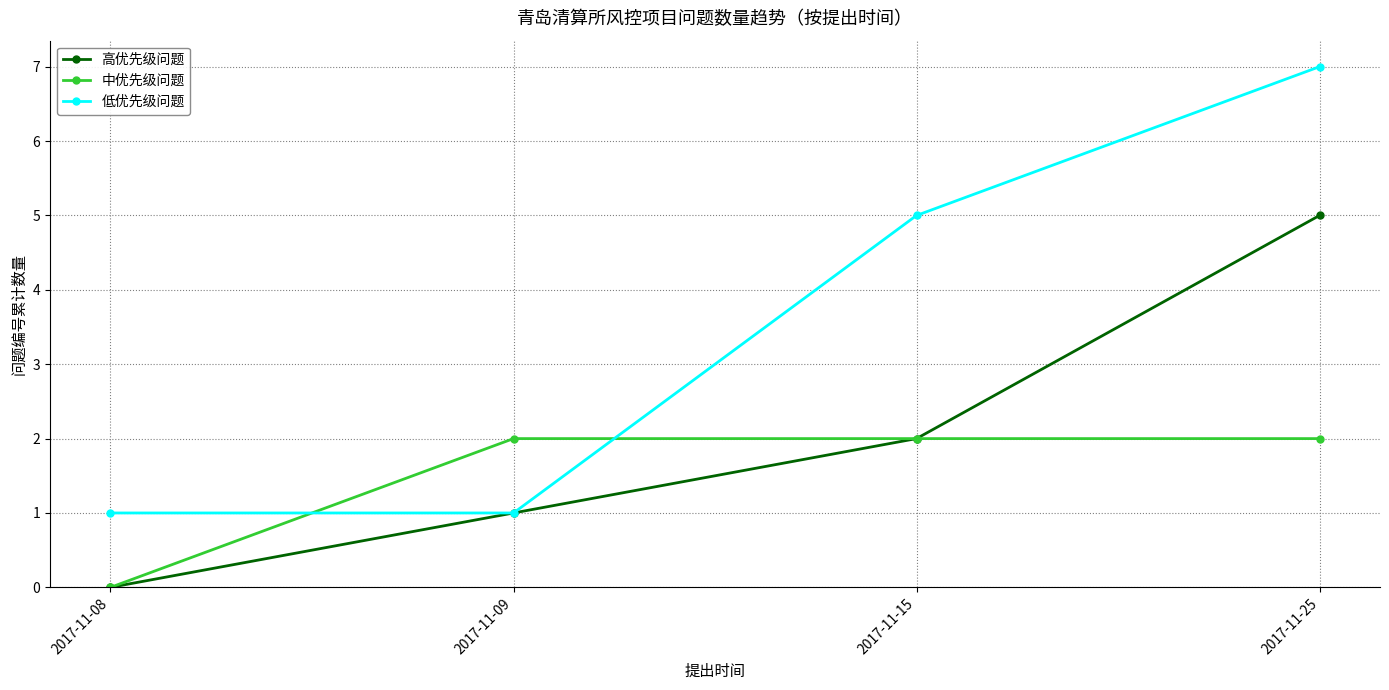

True or false: 高优先级问题 has more than 2 interior local peaks.

False